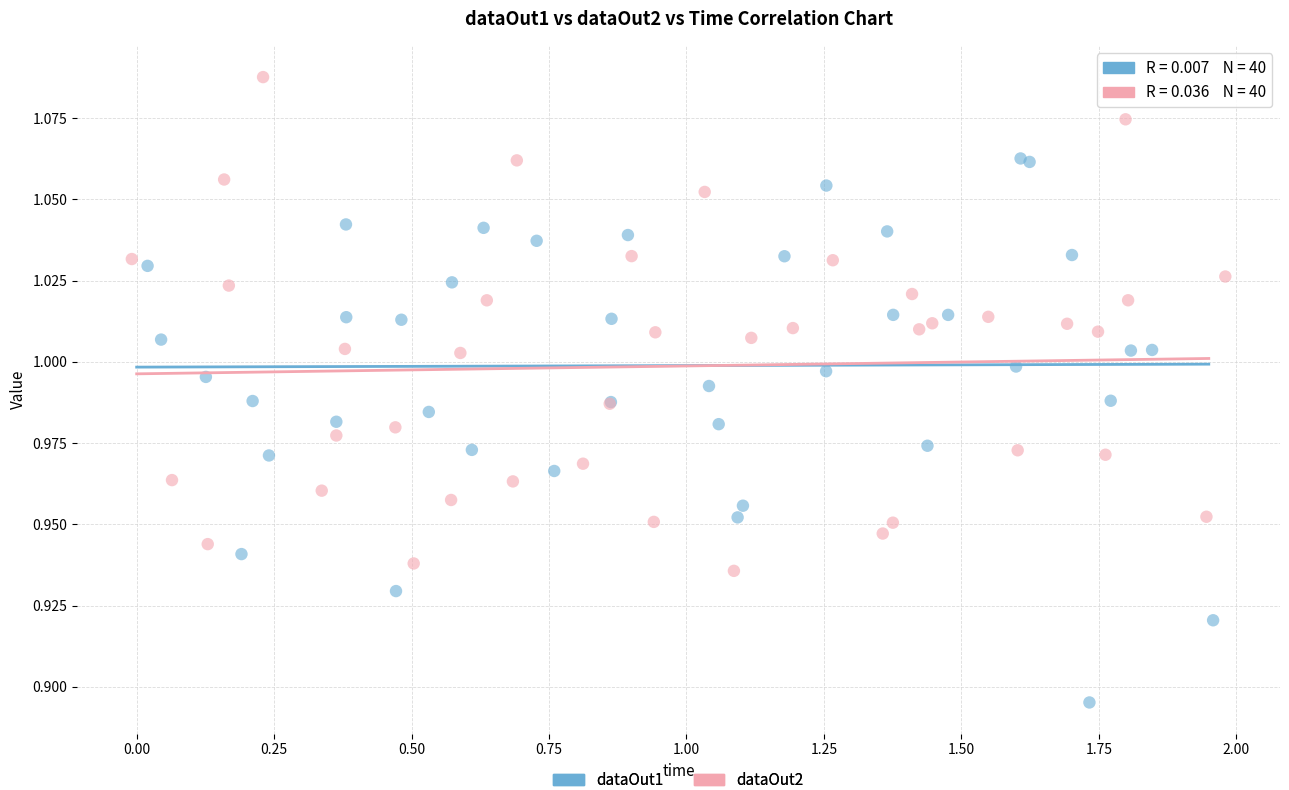

Which series has the largest Y range (max minus min)?

dataOut1